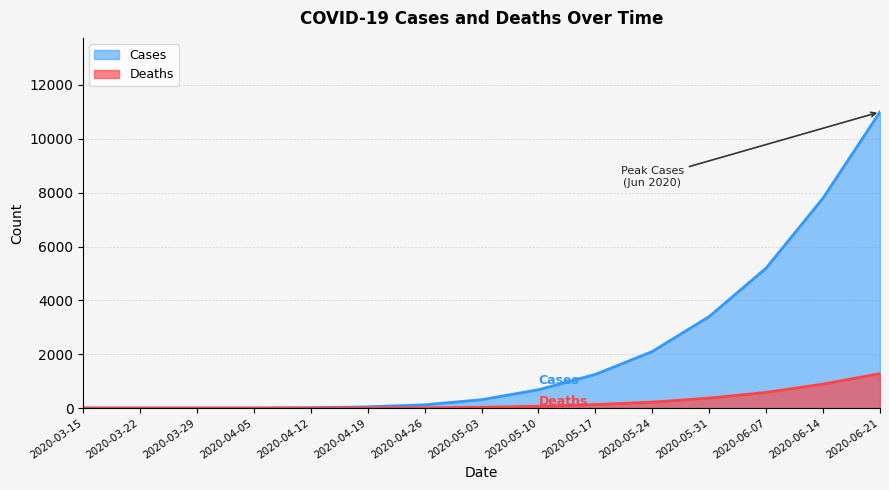

Reading left to right, transcribe all the data shown in this chart.

Cases: 2020-03-15=0	2020-03-22=0	2020-03-29=0	2020-04-05=0	2020-04-12=12	2020-04-19=45	2020-04-26=120	2020-05-03=310	2020-05-10=680	2020-05-17=1250	2020-05-24=2100	2020-05-31=3400	2020-06-07=5200	2020-06-14=7800	2020-06-21=11000
Deaths: 2020-03-15=0	2020-03-22=0	2020-03-29=0	2020-04-05=0	2020-04-12=1	2020-04-19=4	2020-04-26=10	2020-05-03=28	2020-05-10=65	2020-05-17=130	2020-05-24=220	2020-05-31=370	2020-06-07=580	2020-06-14=890	2020-06-21=1280